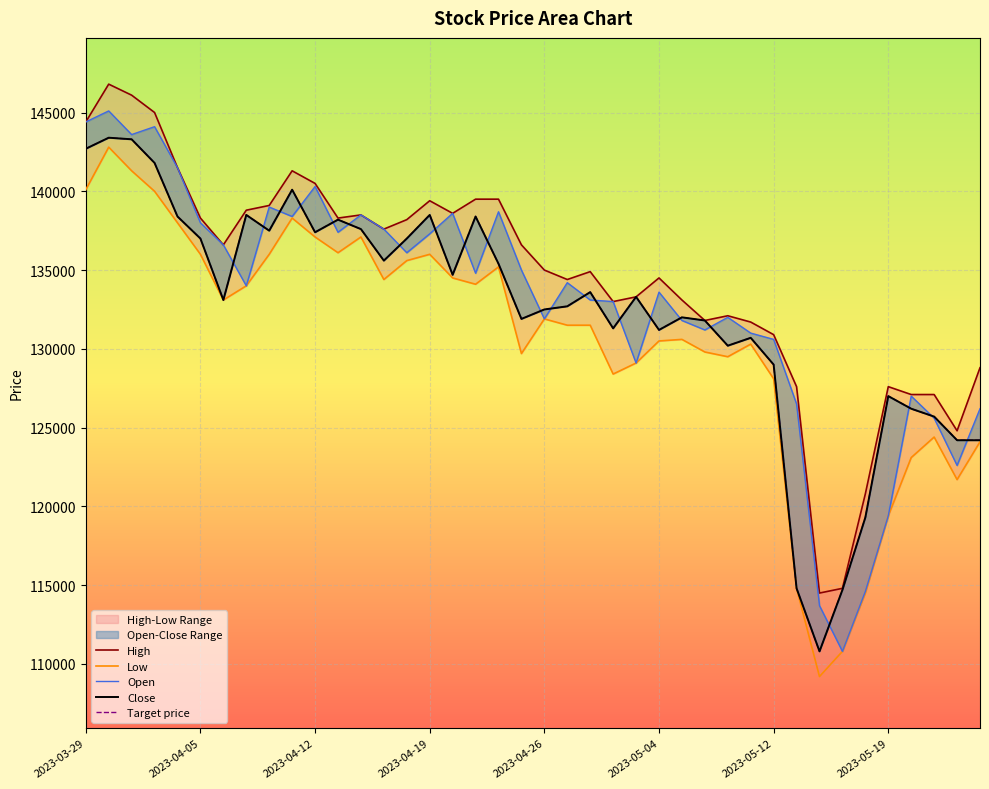

True or false: Low and Close cross at least once.

False